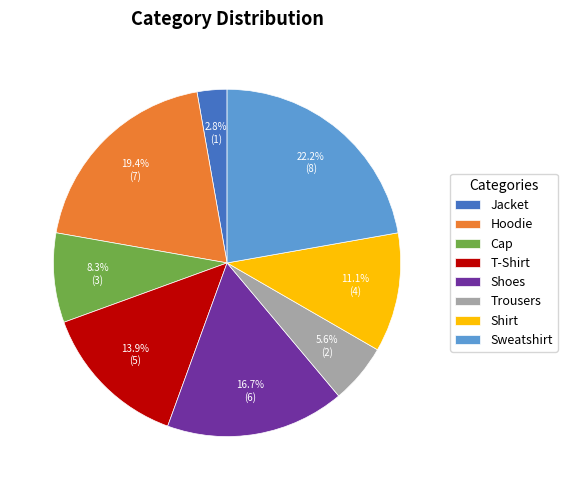

Does Cap account for over 50% of the chart?

No